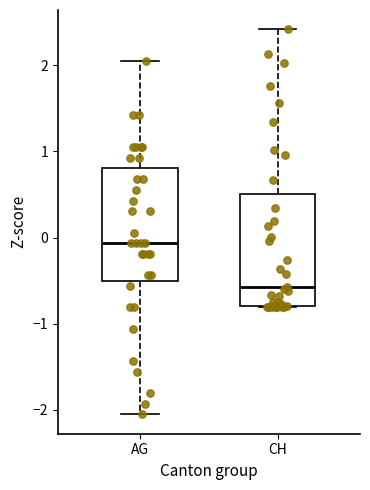

Where does the median line of the box for CH sit on the y-axis? The values are not printed on the chart, so give them approximately, as read against the axis.

-0.6